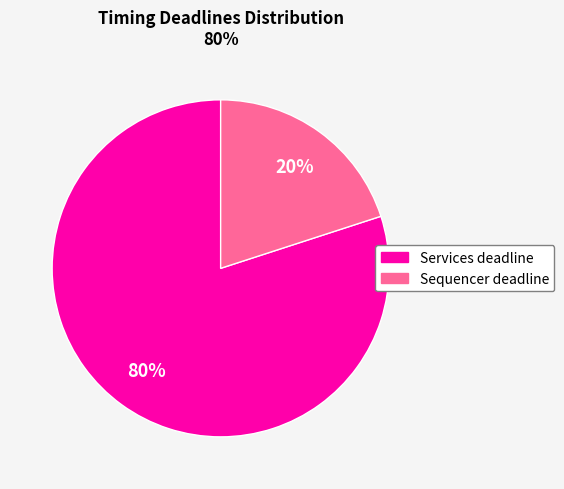

Which slice is the smallest?

Sequencer deadline